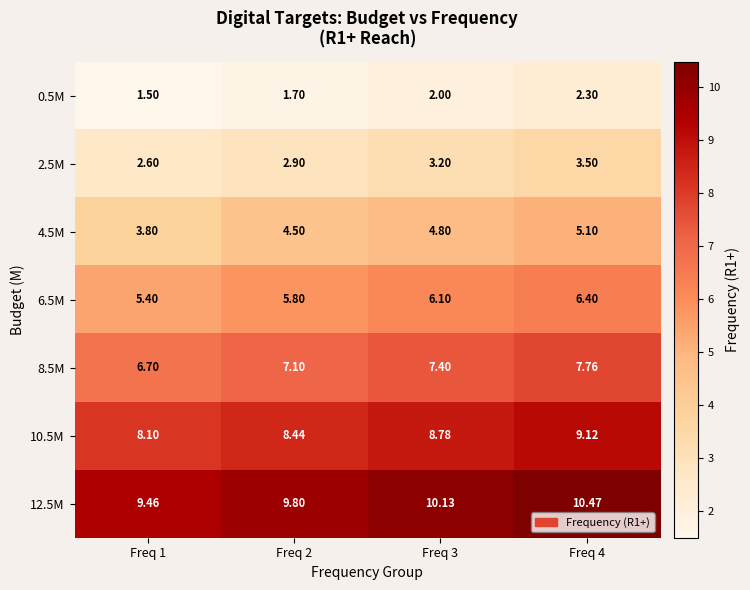

How many data points in 8.5M are above 7?

3